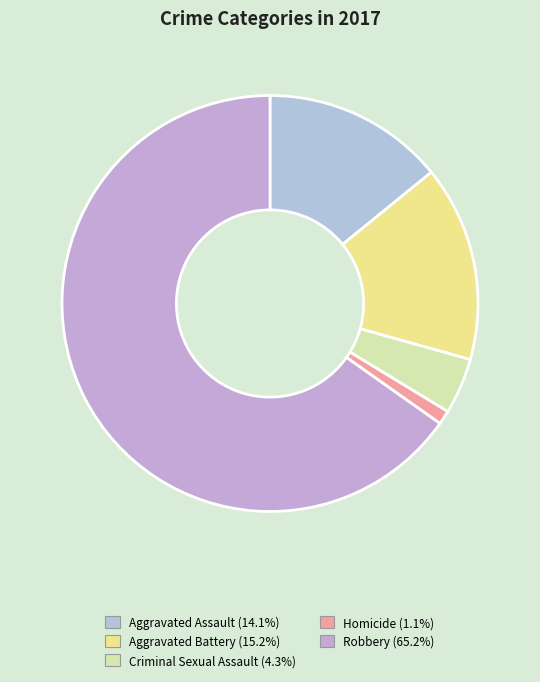

Count the number of slices in the pie.

5